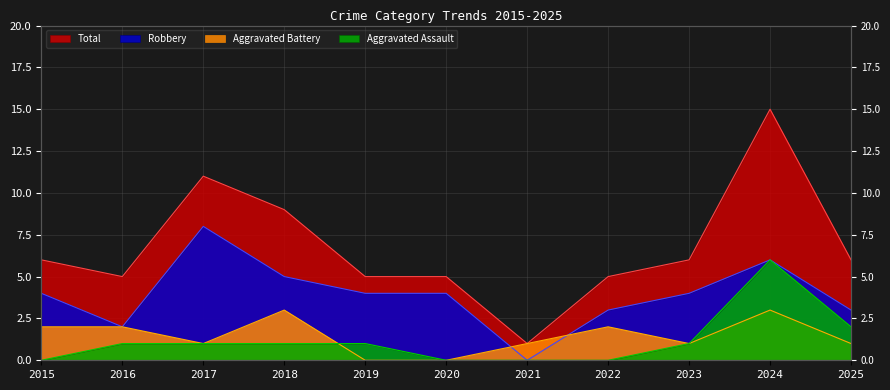

Does the chart have visible grid lines?

Yes